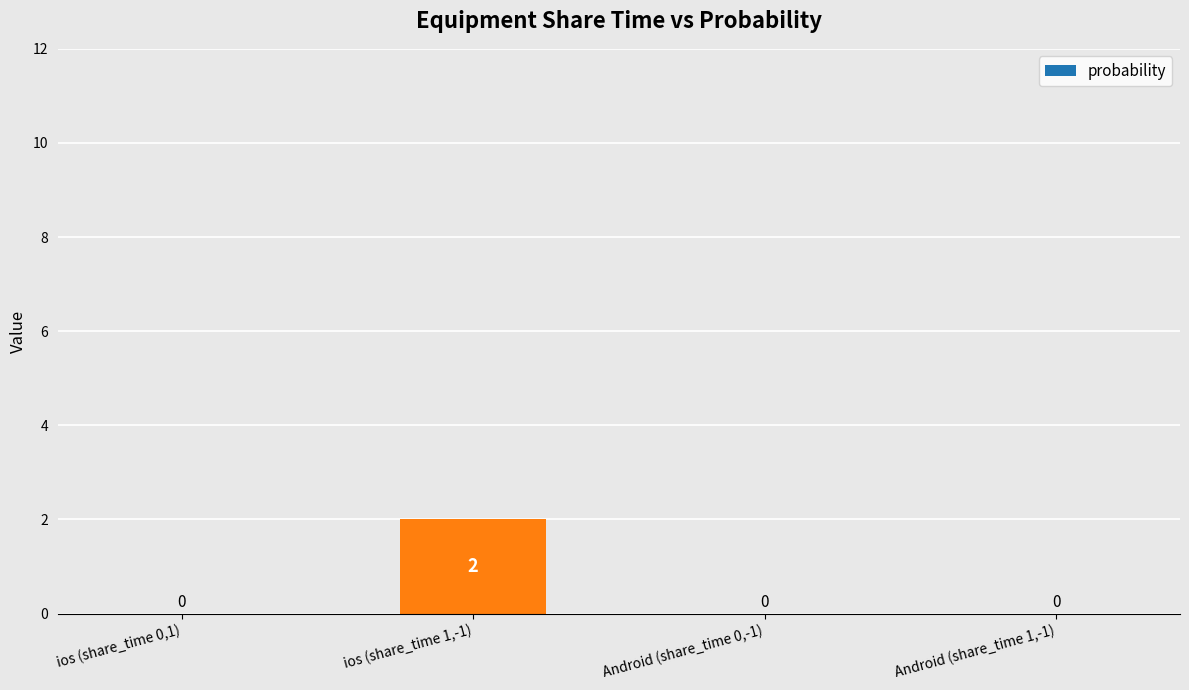

How many values are between 0 and 2?

4